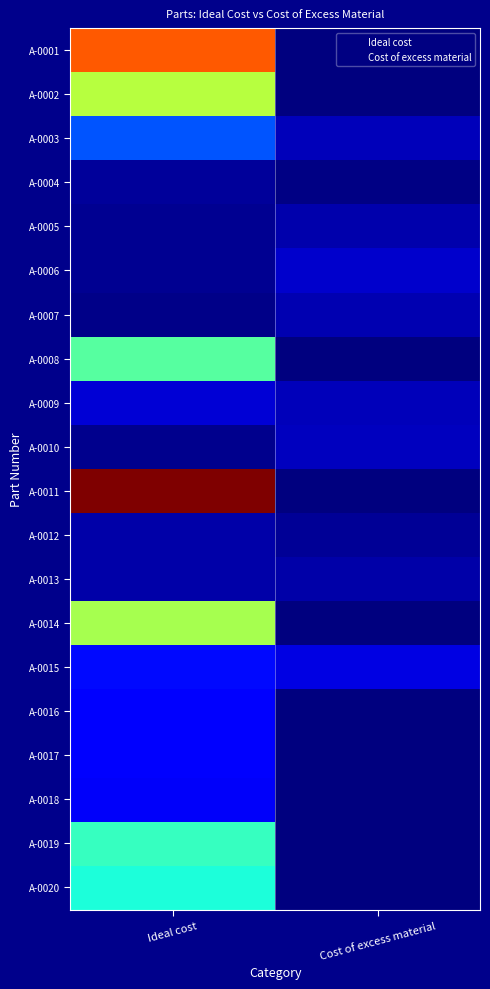

What is the greatest value displayed?

169.1